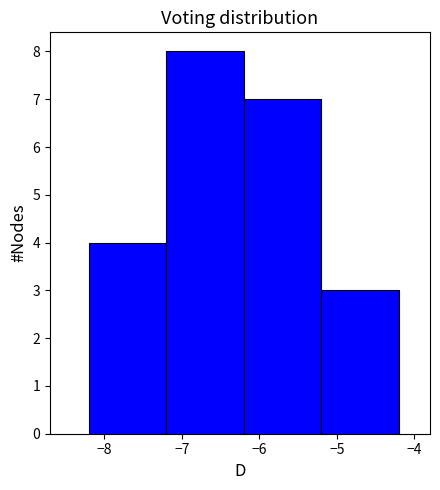

Reading left to right, list every bar in this chart as the range it spans on the x-axis followed by its height. The values are not printed on the chart, so give them approximately, as read against the axis.

-8.2 to -7.2: 4
-7.2 to -6.2: 8
-6.2 to -5.2: 7
-5.2 to -4.2: 3